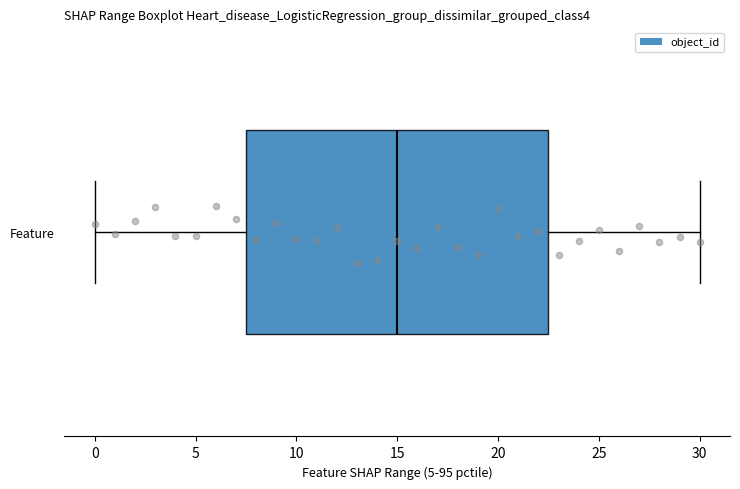

Read this box plot against the x-axis: the position of the median line, the range covered by the box, and the ends of both whiskers. The values are not printed on the chart, so give them approximately, as read against the axis.

median 15.0, box 7.5 to 22.5, whiskers 0.0 to 30.0